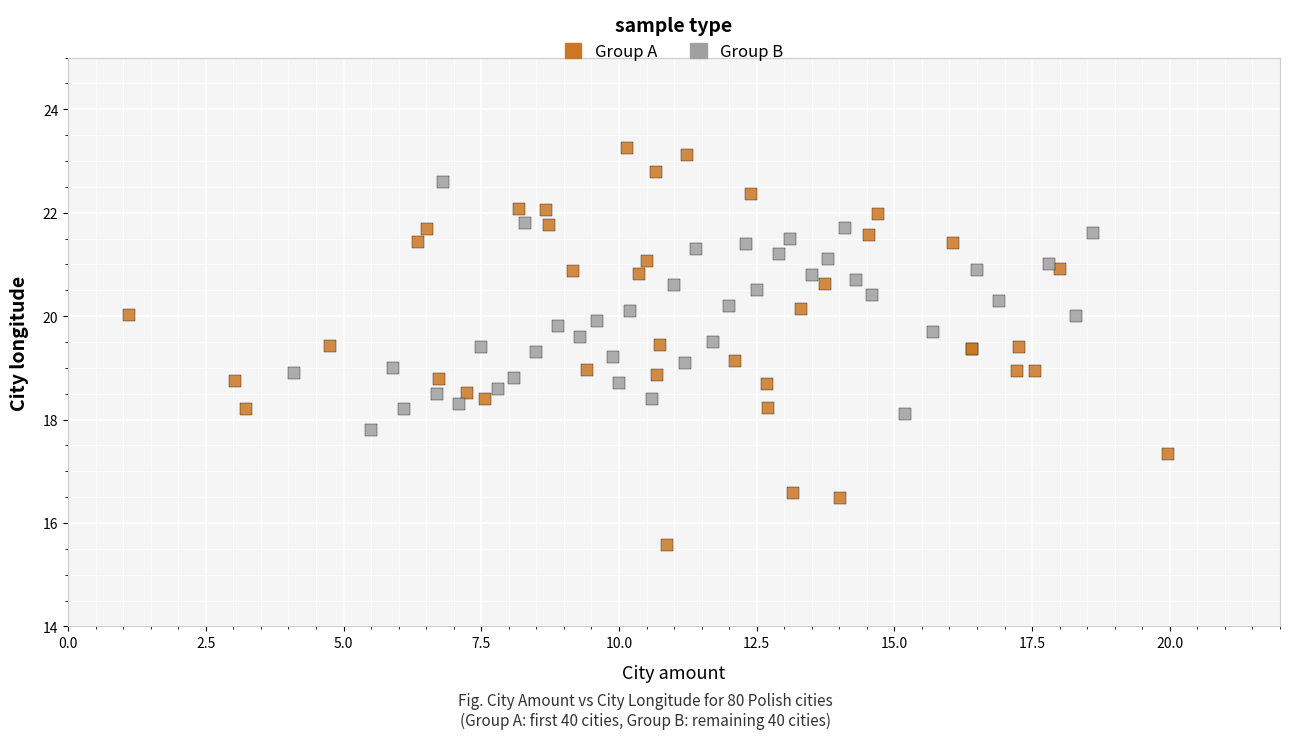

What are all the series names shown in the legend?

Group A, Group B